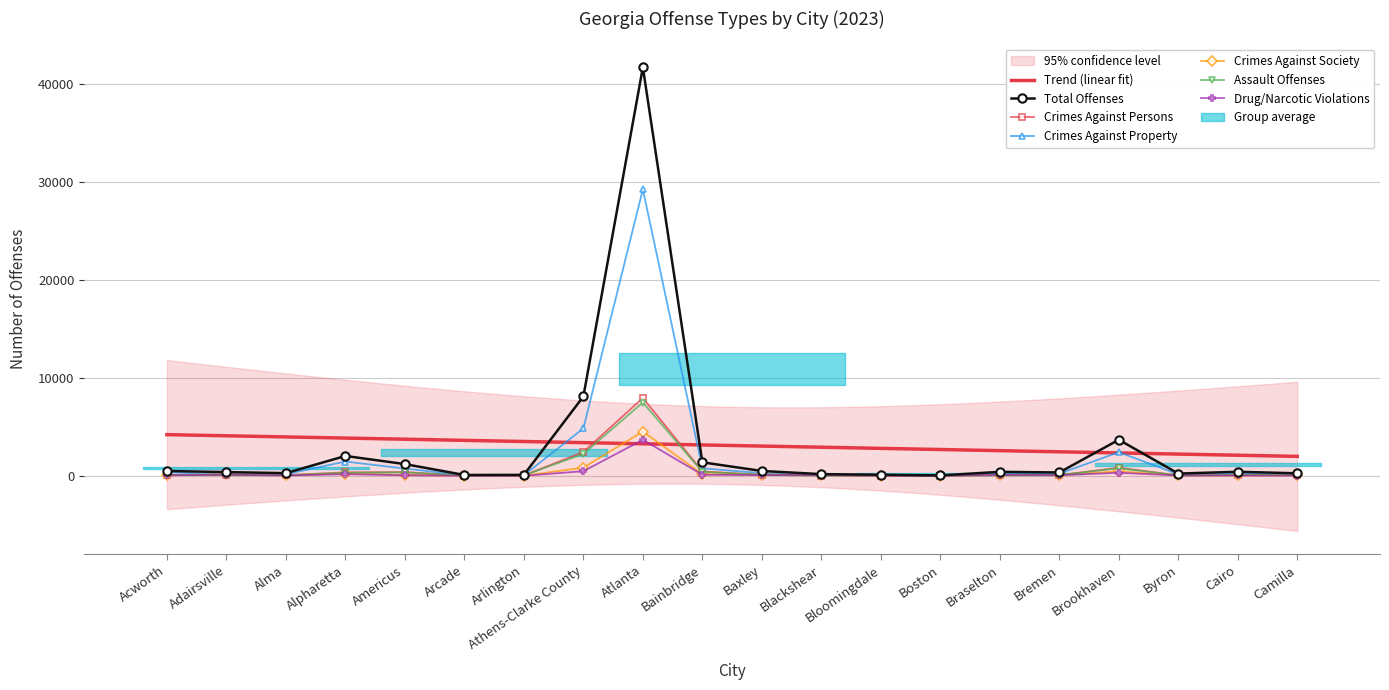

True or false: Assault Offenses has a value of 3 at Boston.

True